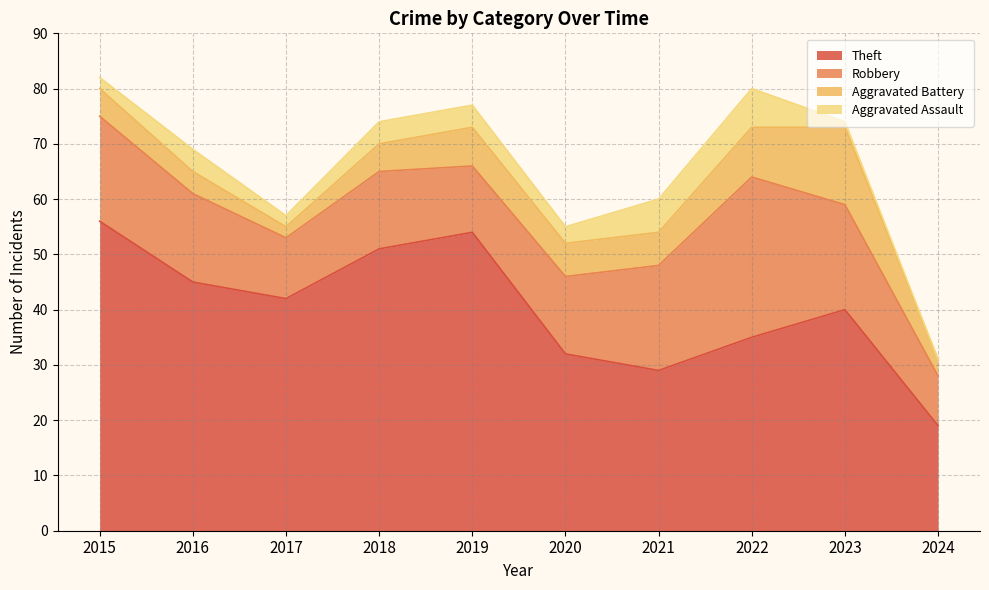

What is the difference between the second highest and second lowest values in the Aggravated Battery series?

6